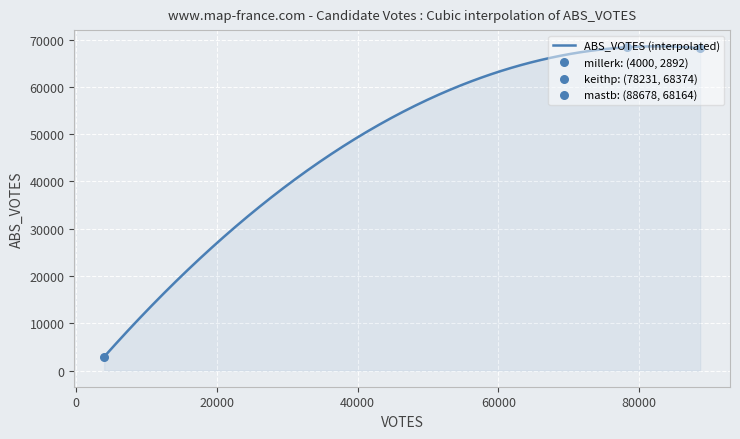

What is the maximum value for ABS_VOTES (interpolated)?

68569.2